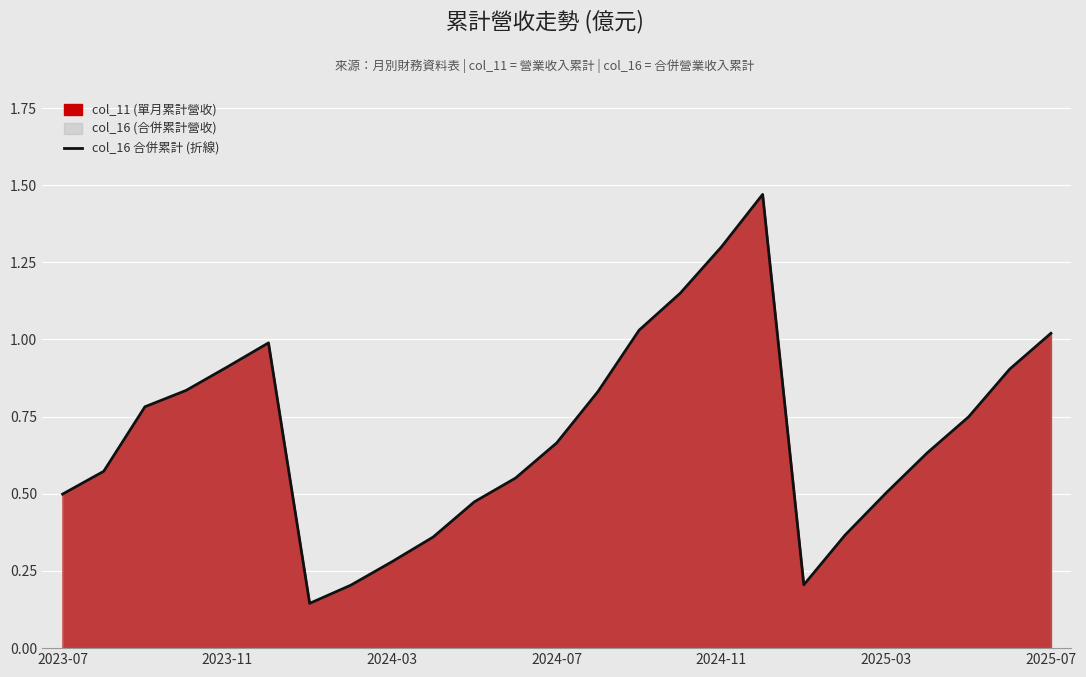

Does the chart display data point markers on the line(s)?

No